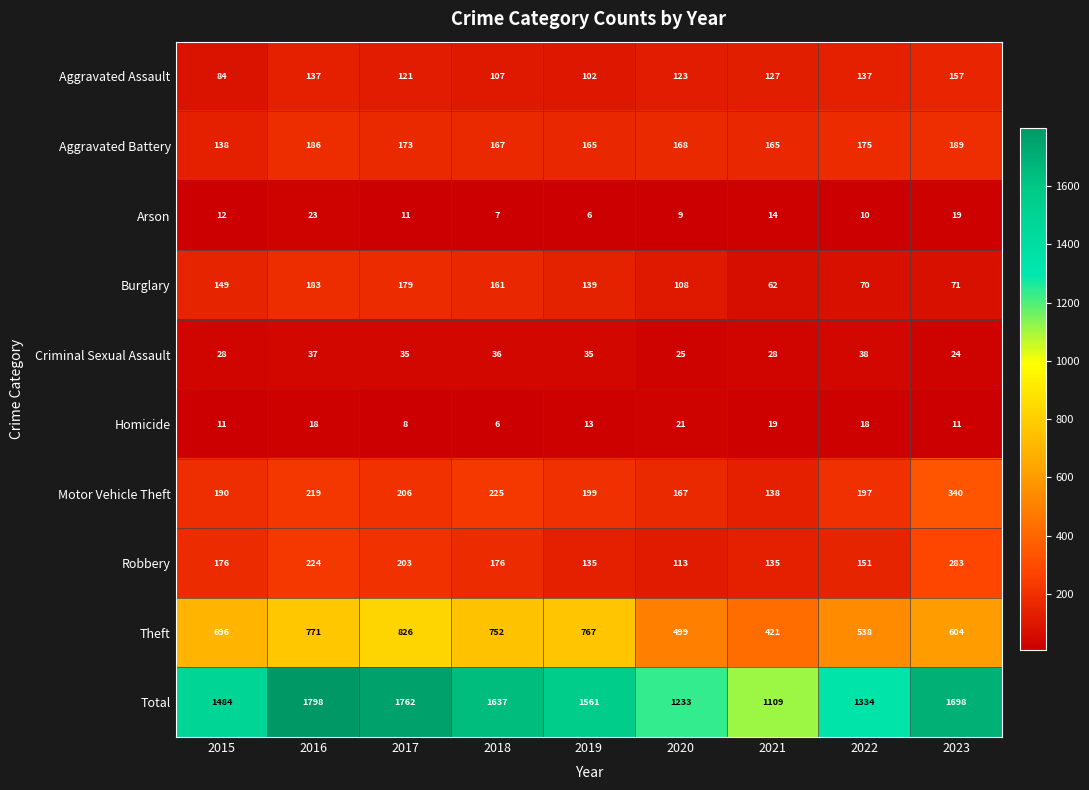

Where does the Criminal Sexual Assault series first go above 35?

2016